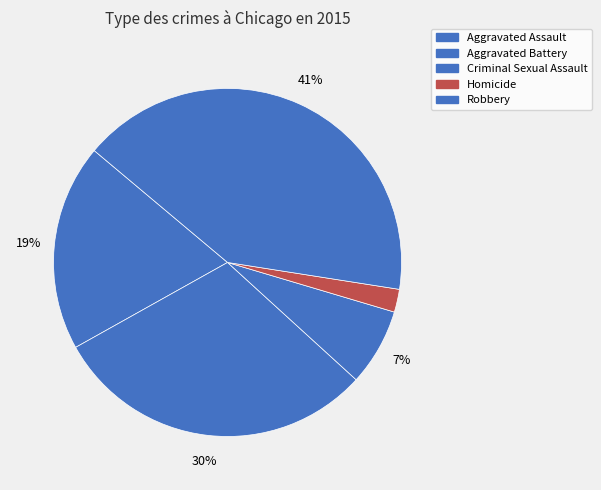

True or false: Aggravated Battery accounts for 18% of the total.

False